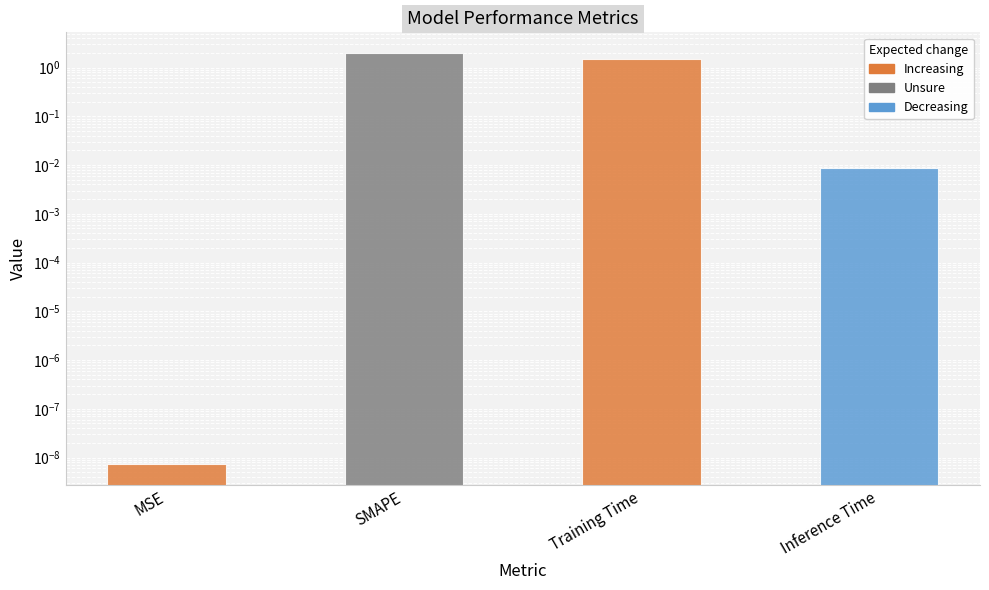

What is the change in value from SMAPE to Inference Time?

-2.0